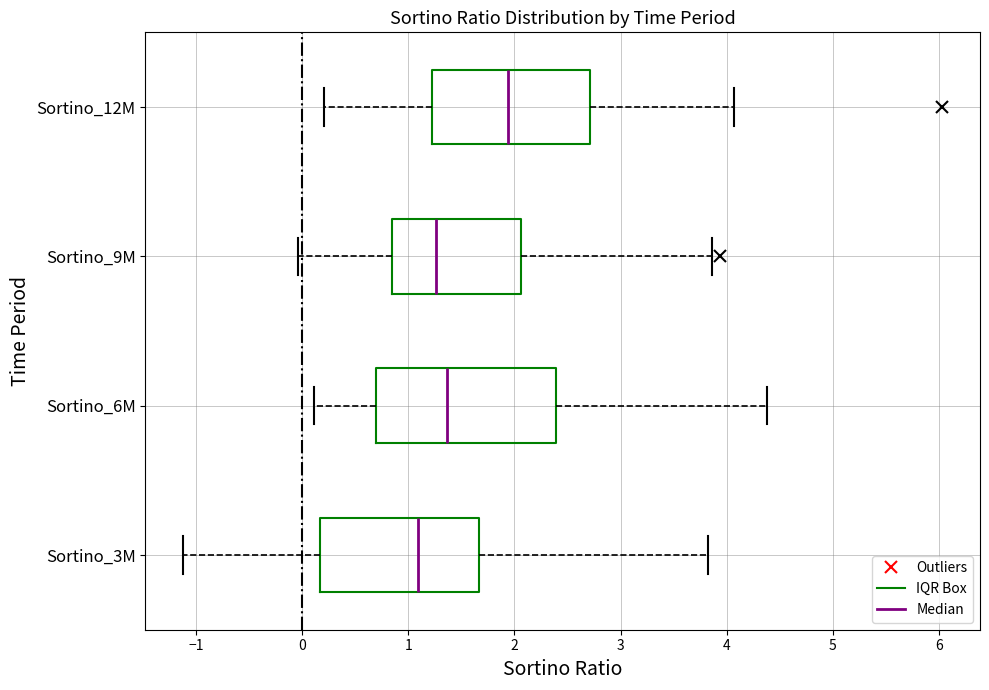

Where is the right edge of the box for Sortino_3M on the x-axis? The values are not printed on the chart, so give them approximately, as read against the axis.

1.7